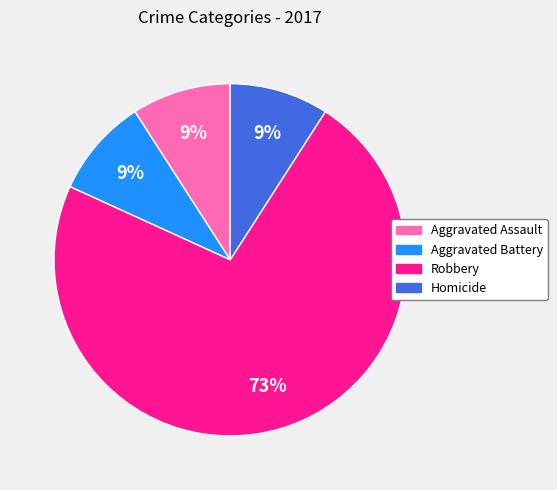

What is the largest slice in the pie chart?

Robbery